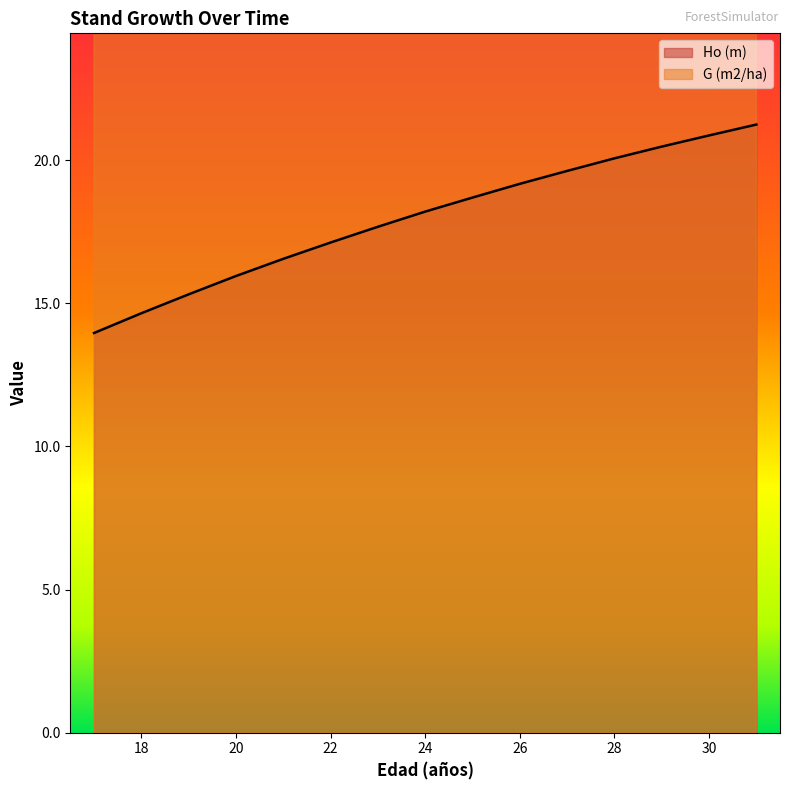

How many distinct data groups are displayed?

2